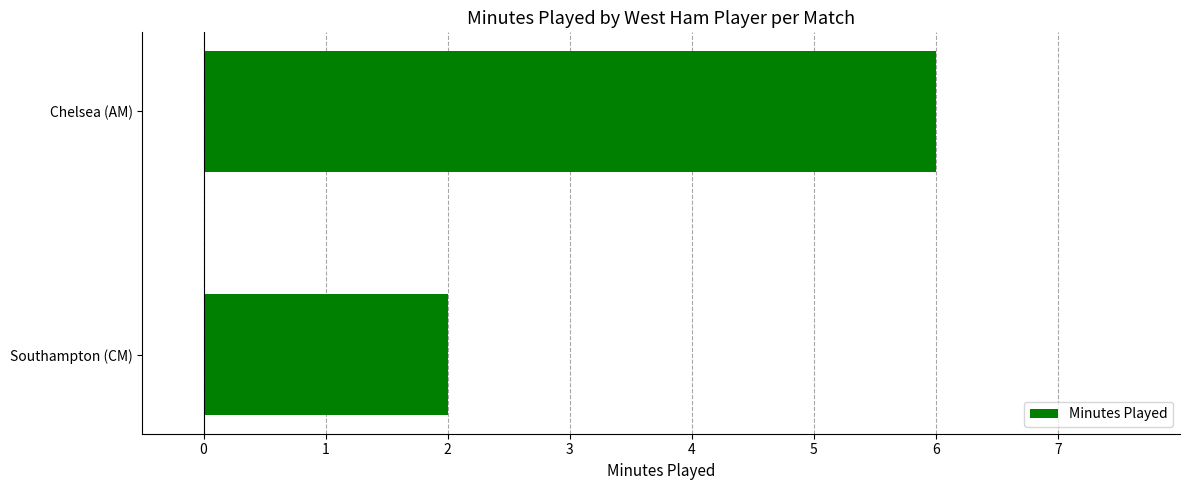

What is the sum of all values?

8